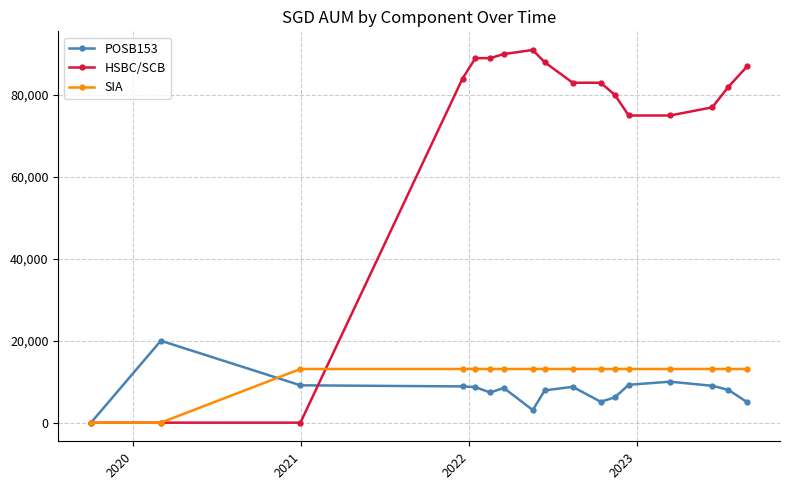

What is the average value of the HSBC/SCB series?

69000.0